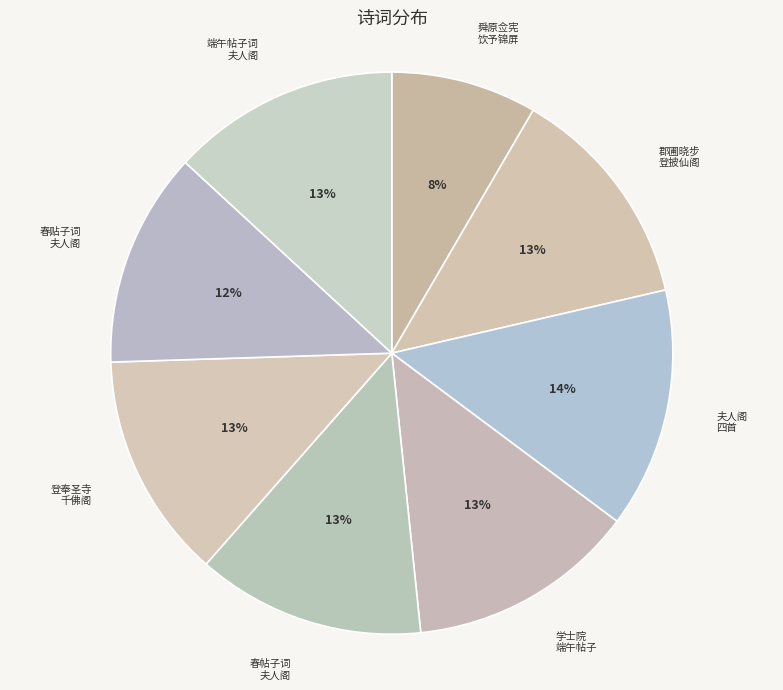

How many slices are in this pie chart?

8